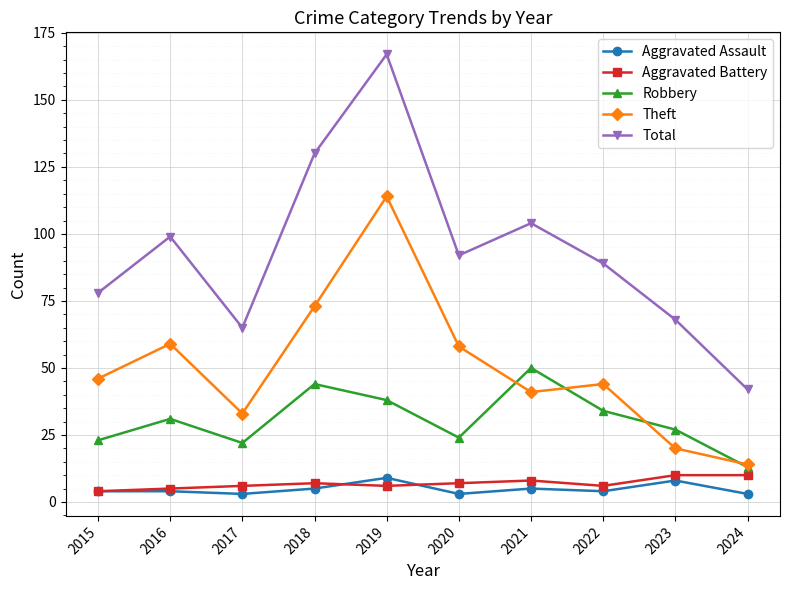

In Robbery, how many points are higher than both neighbors (excluding endpoints)?

3